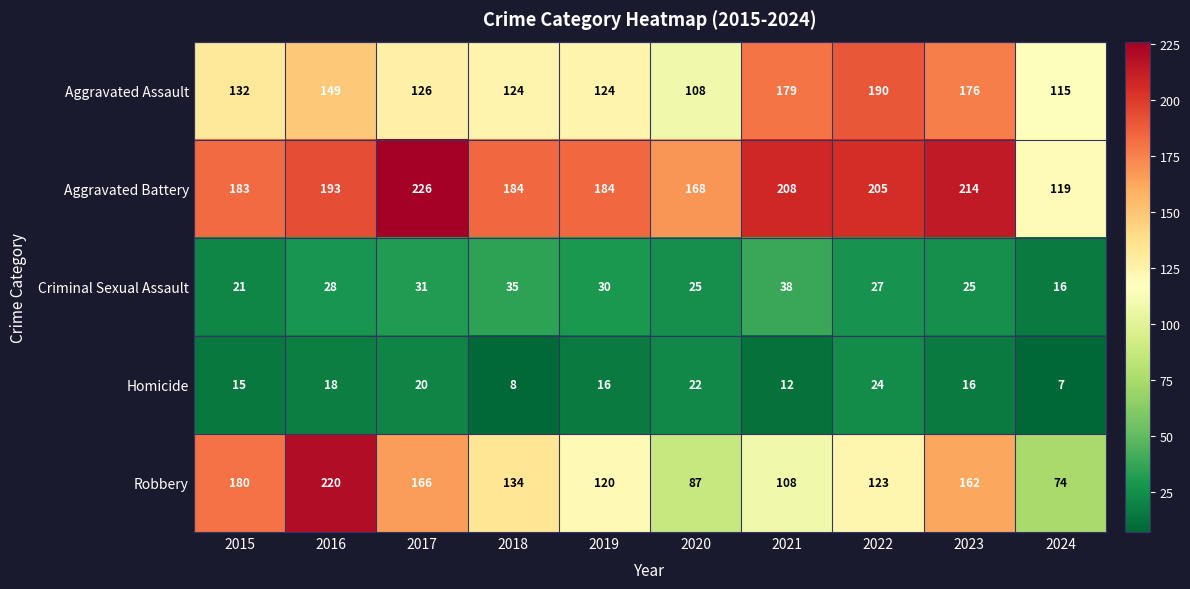

Which series changed the most between 2015 and 2022?

Aggravated Assault